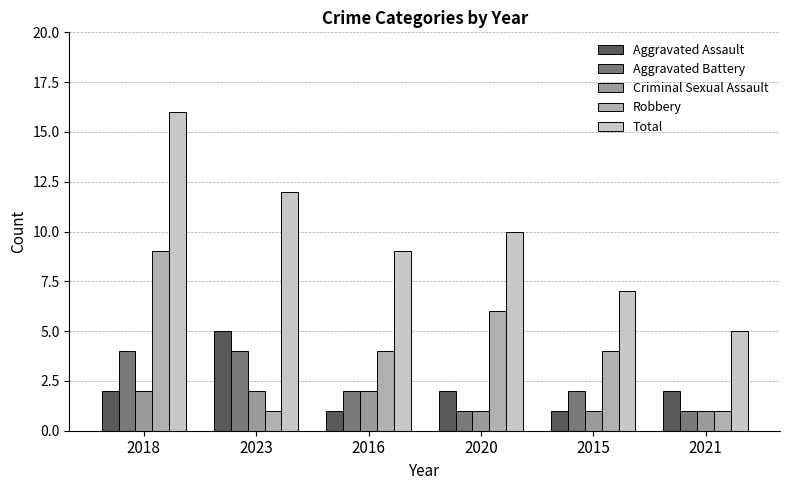

Which series has the widest spread of values?

Total